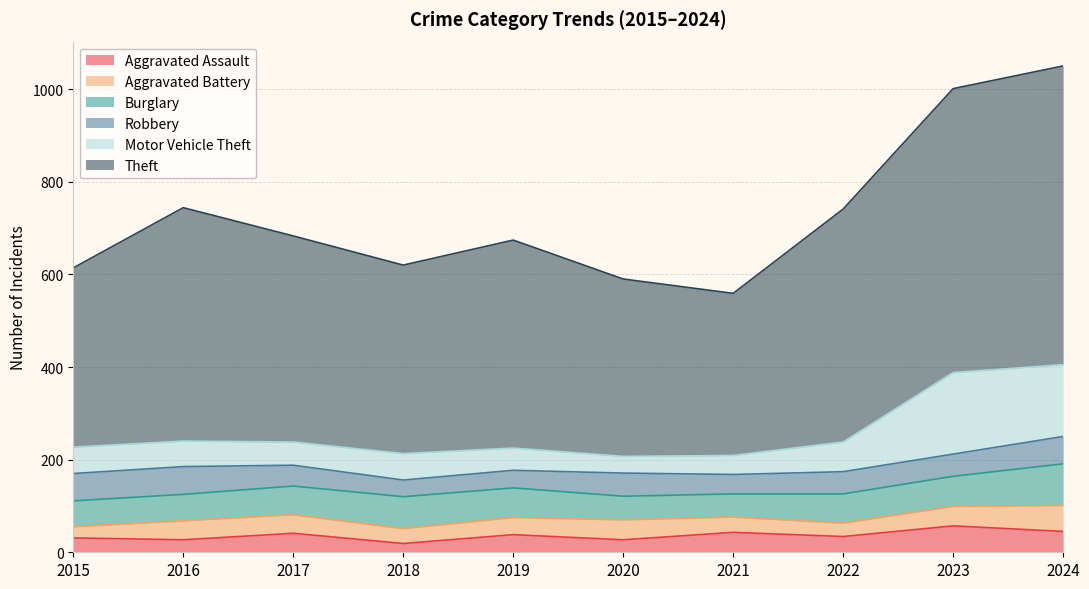

True or false: Robbery and Aggravated Assault cross at least once.

True